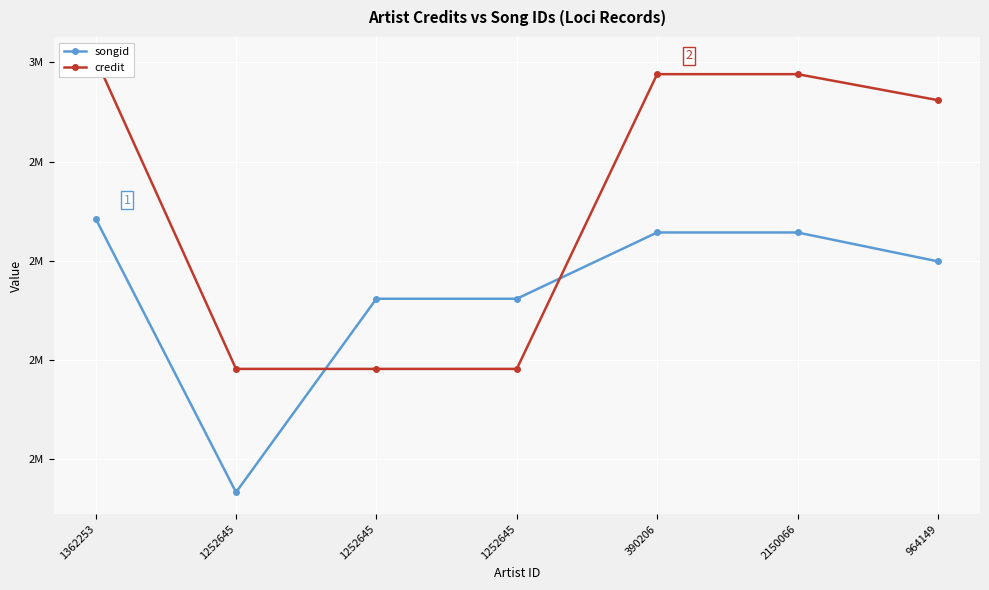

Rank the series at 1252645 from highest to lowest value.

credit, songid